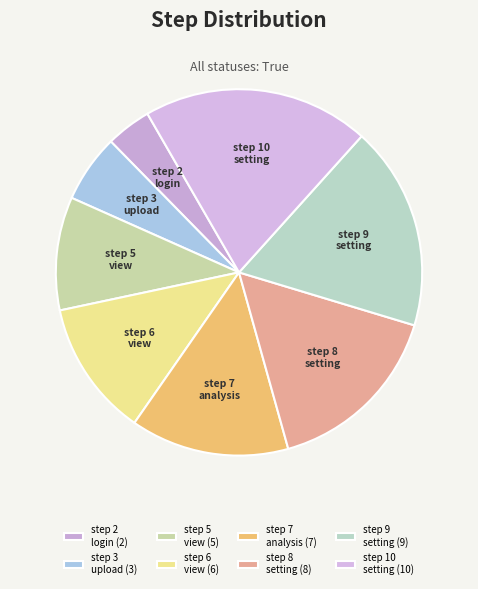

Combined, do step 9 setting and step 6 view account for over 50%?

No